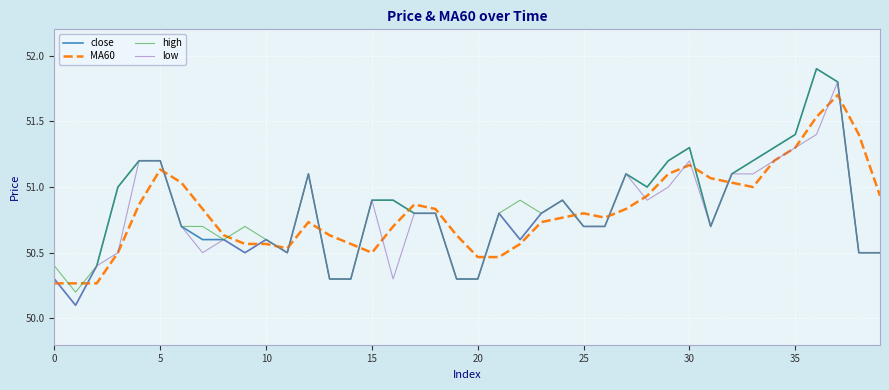

What is the minimum value shown in the chart?

50.1